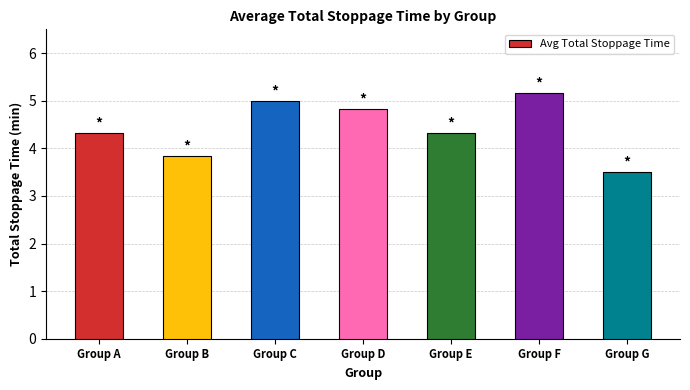

The value at Group G is 3.5. True or false?

True